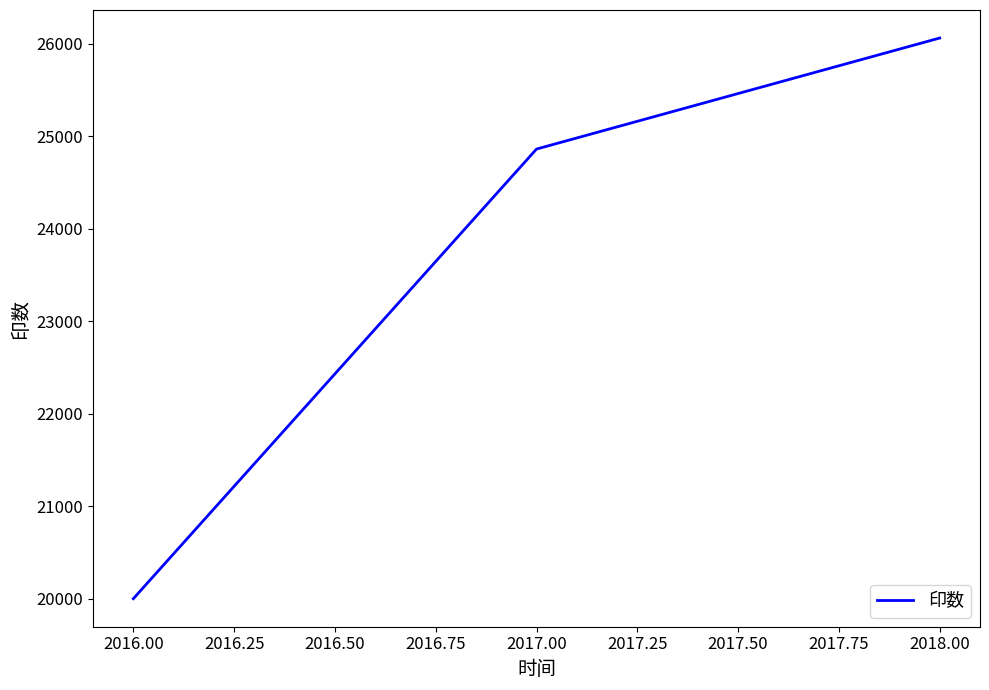

Rank the categories by value from highest to lowest.

2018.00, 2017.00, 2016.00